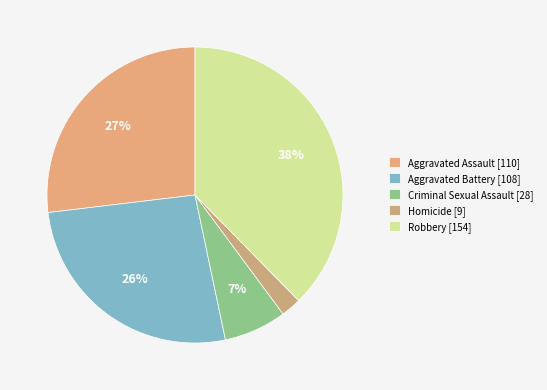

How many segments does this pie chart have?

5